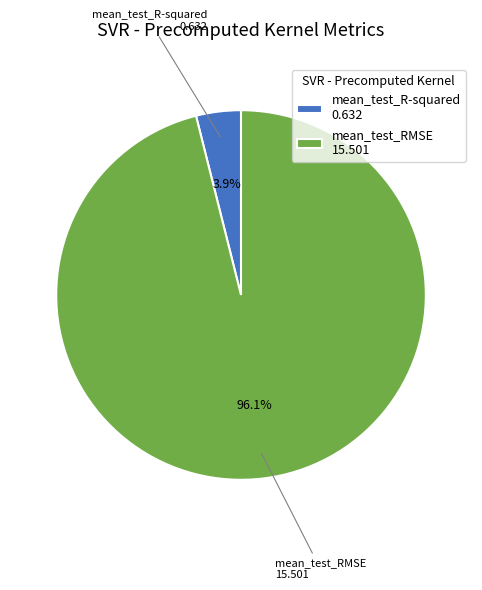

Combined, do mean_test_RMSE and mean_test_R-squared account for over 50%?

Yes